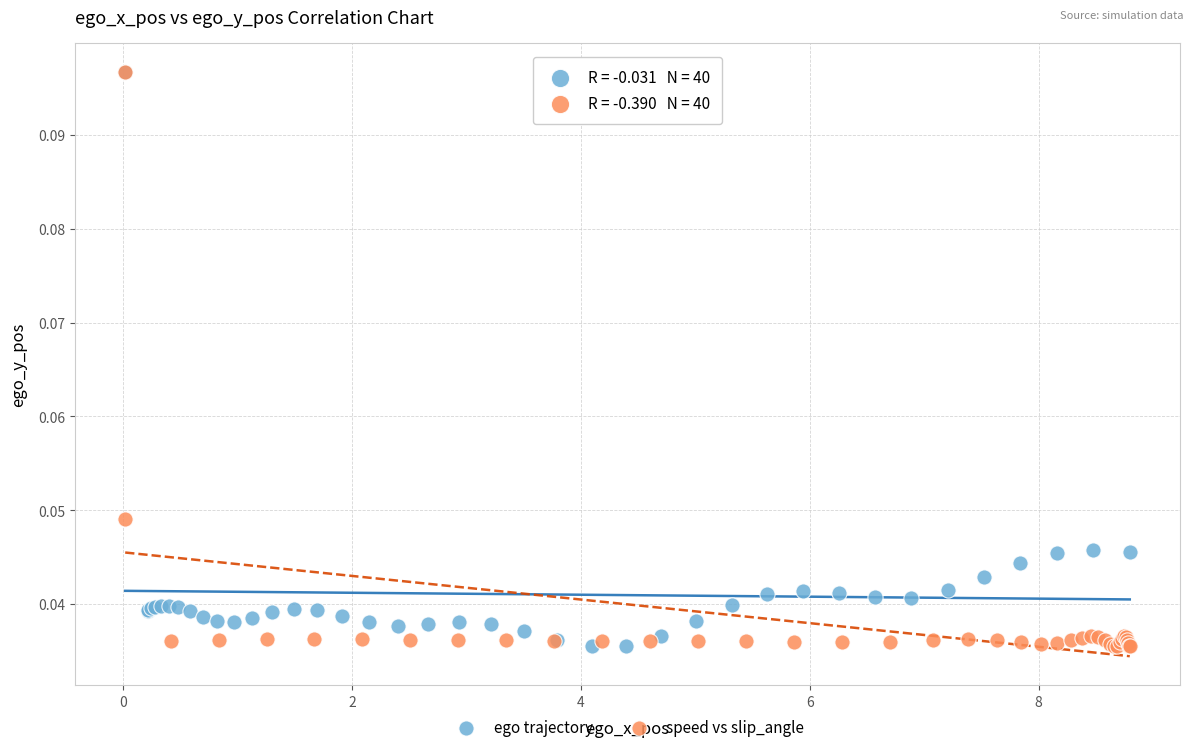

What are all the series names shown in the legend?

ego trajectory, speed vs slip_angle